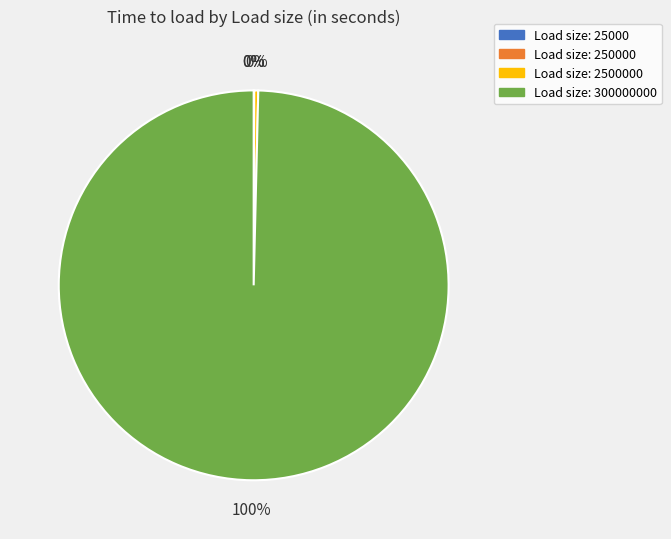

Does any single category account for the majority?

Yes